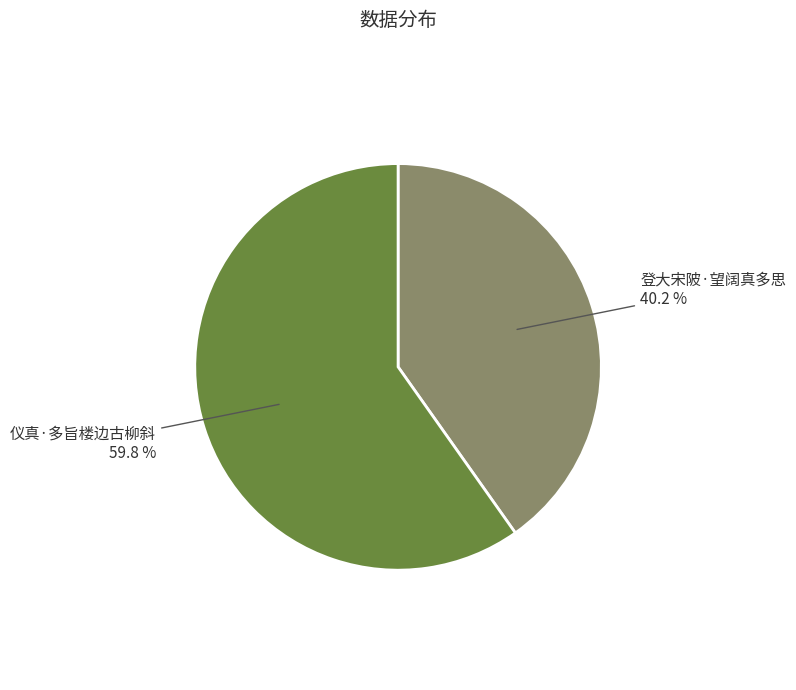

How many slices are in this pie chart?

2